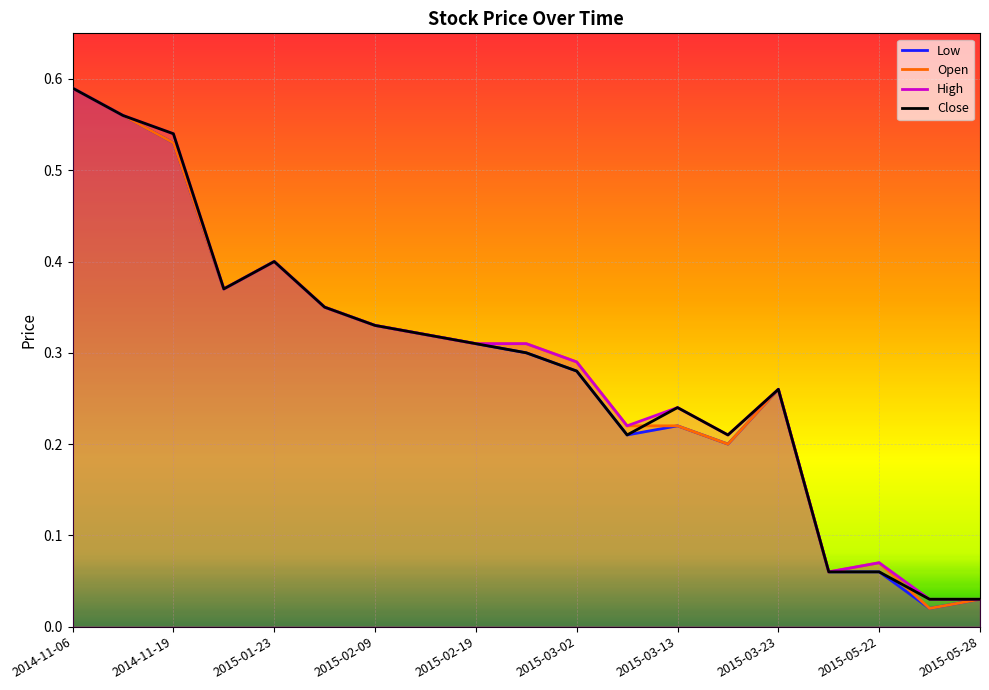

Which category has the lowest value in the Open series?

17